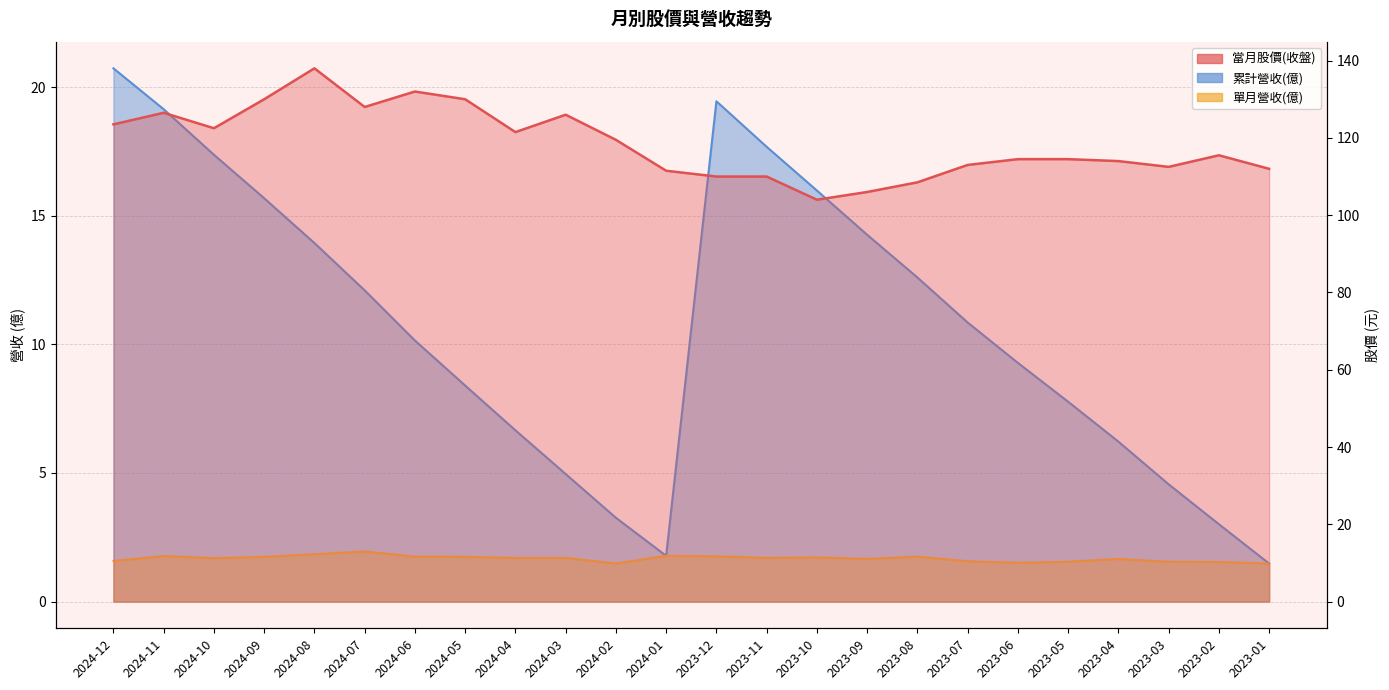

What is the difference between the maximum and minimum values in the 當月股價(收盤) series?

34.0